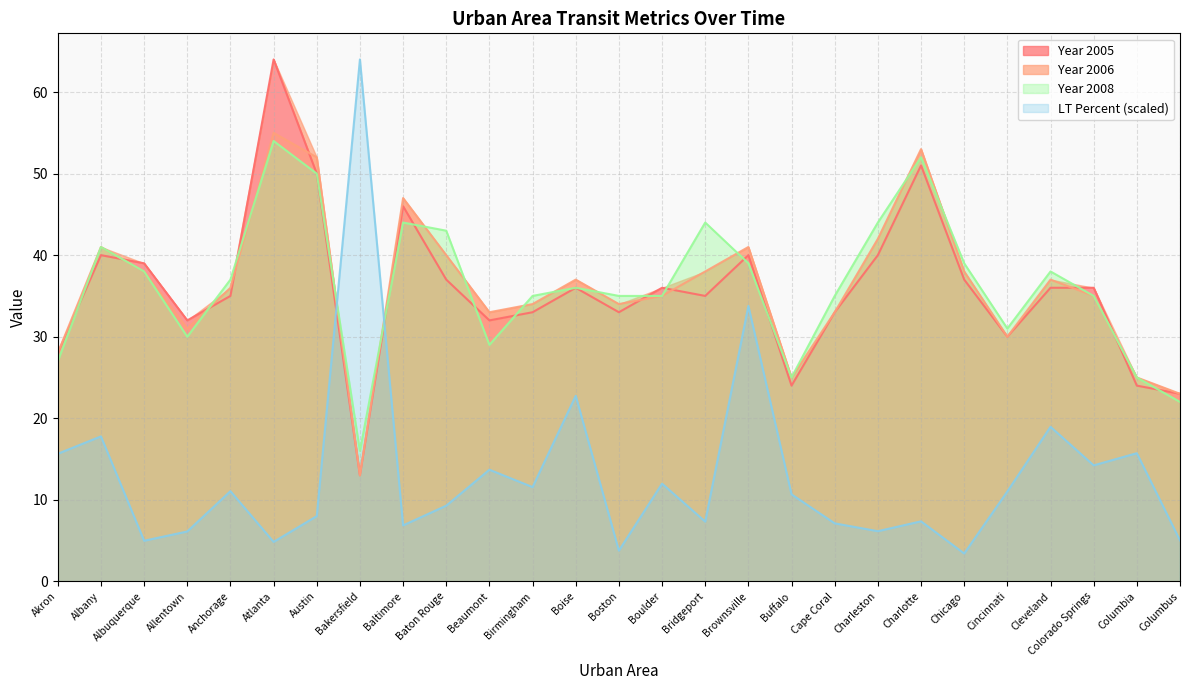

At which label does Year 2005 reach its peak?

Atlanta